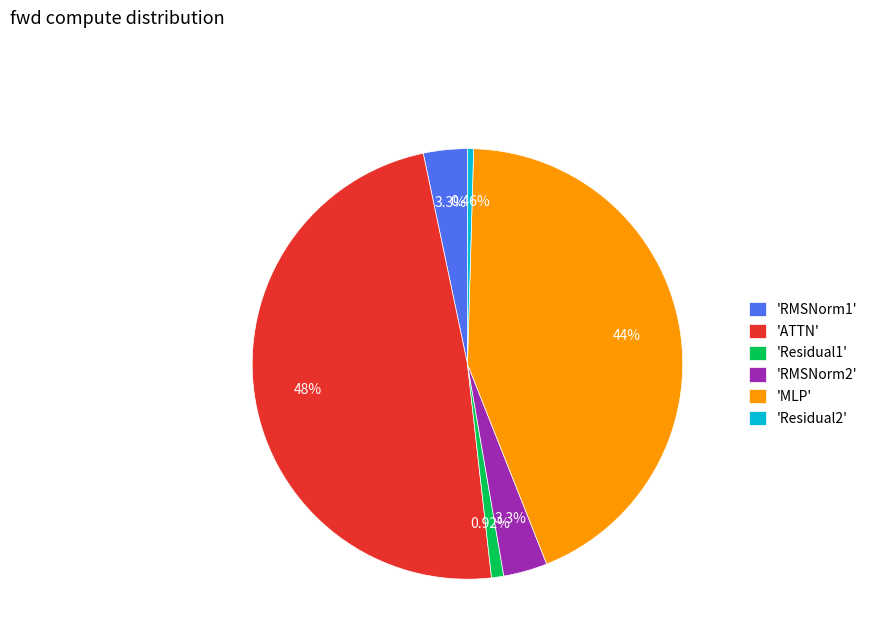

How many slices are in this pie chart?

6